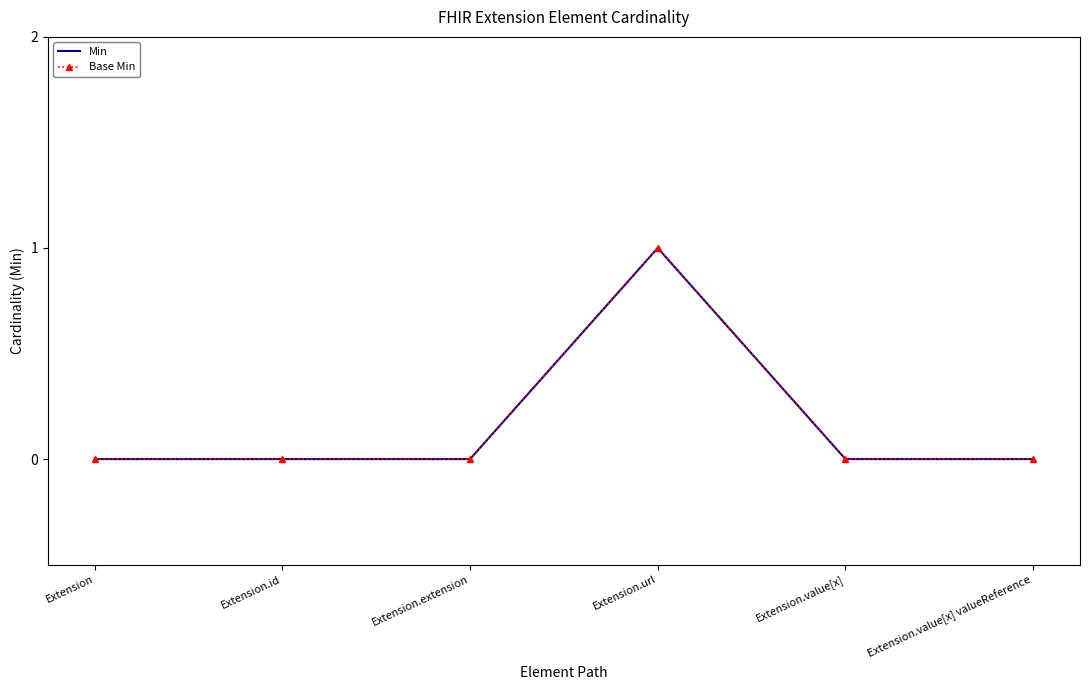

Reading left to right, what are all the values shown in this chart?

Min: 0	0	0	1	0	0
Base Min: 0	0	0	1	0	0